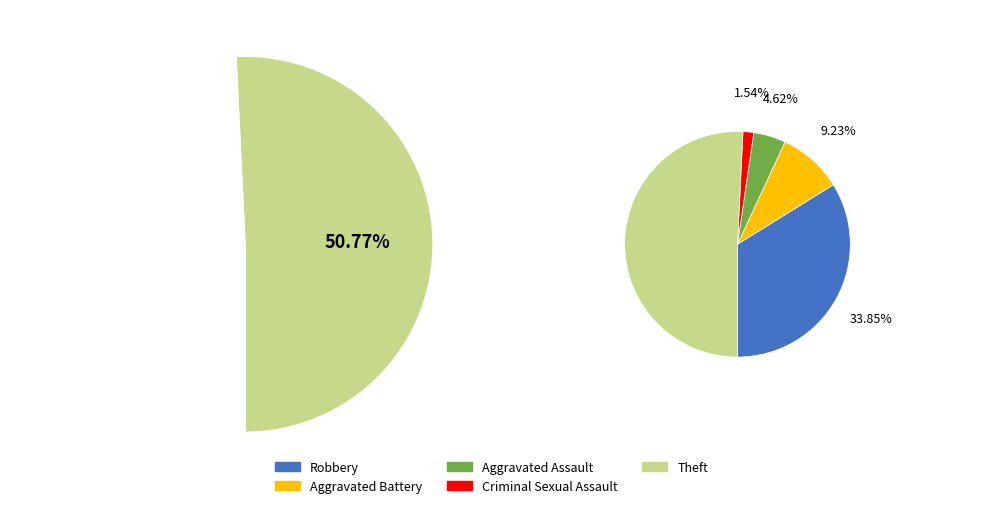

To the nearest percent, what percentage of the pie is Robbery?

34%